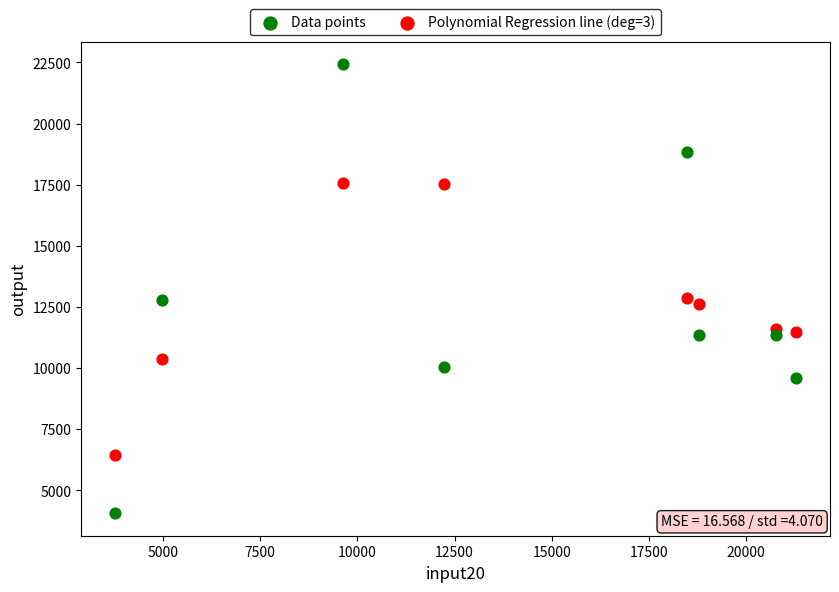

Which series contains the highest Y value?

Data points